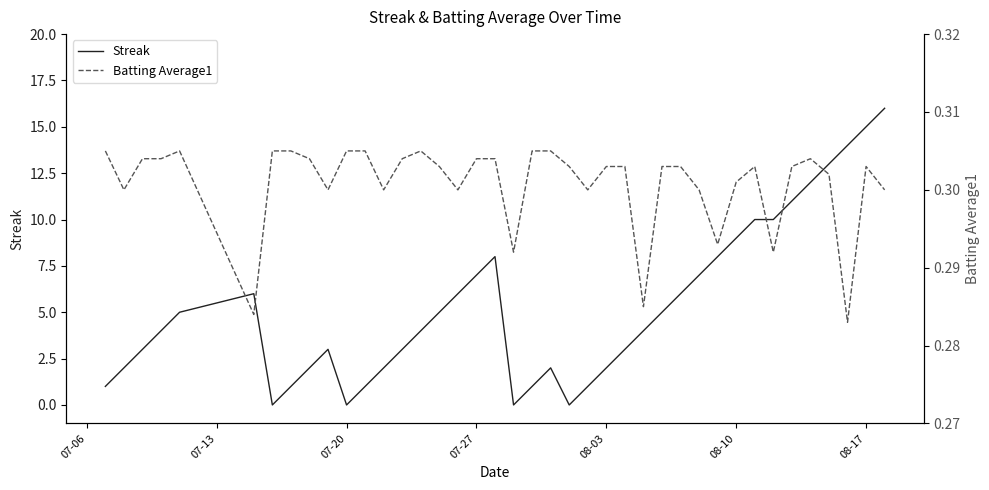

What is the highest value of the Streak series?

16